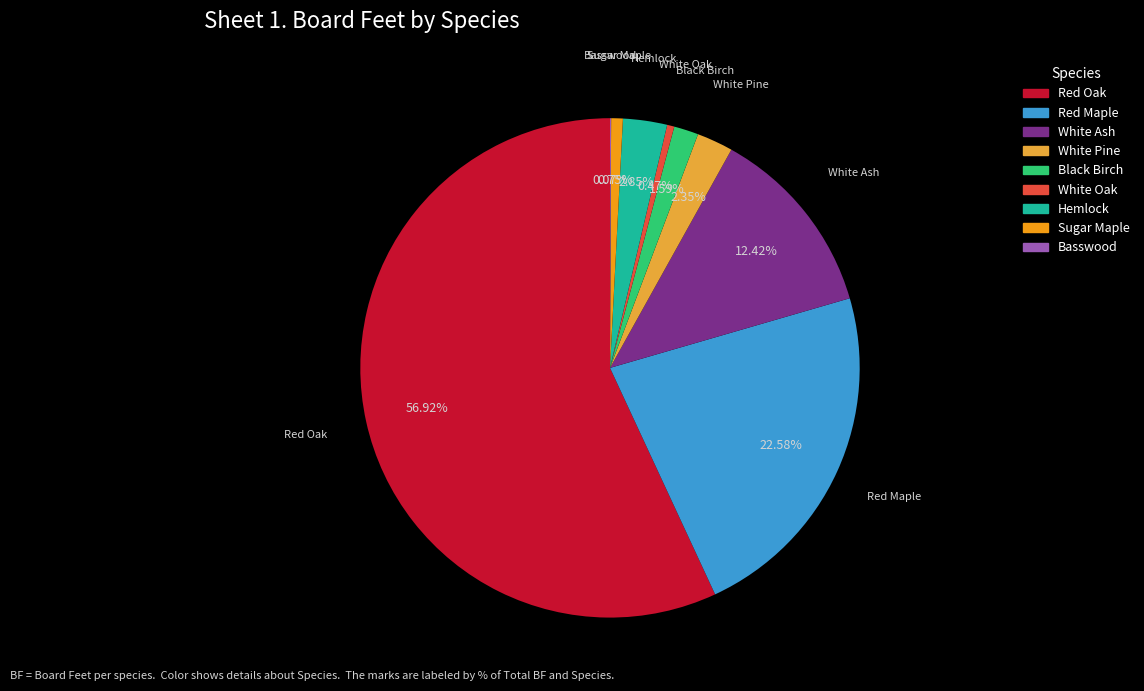

To the nearest percent, what portion does White Pine represent?

2%